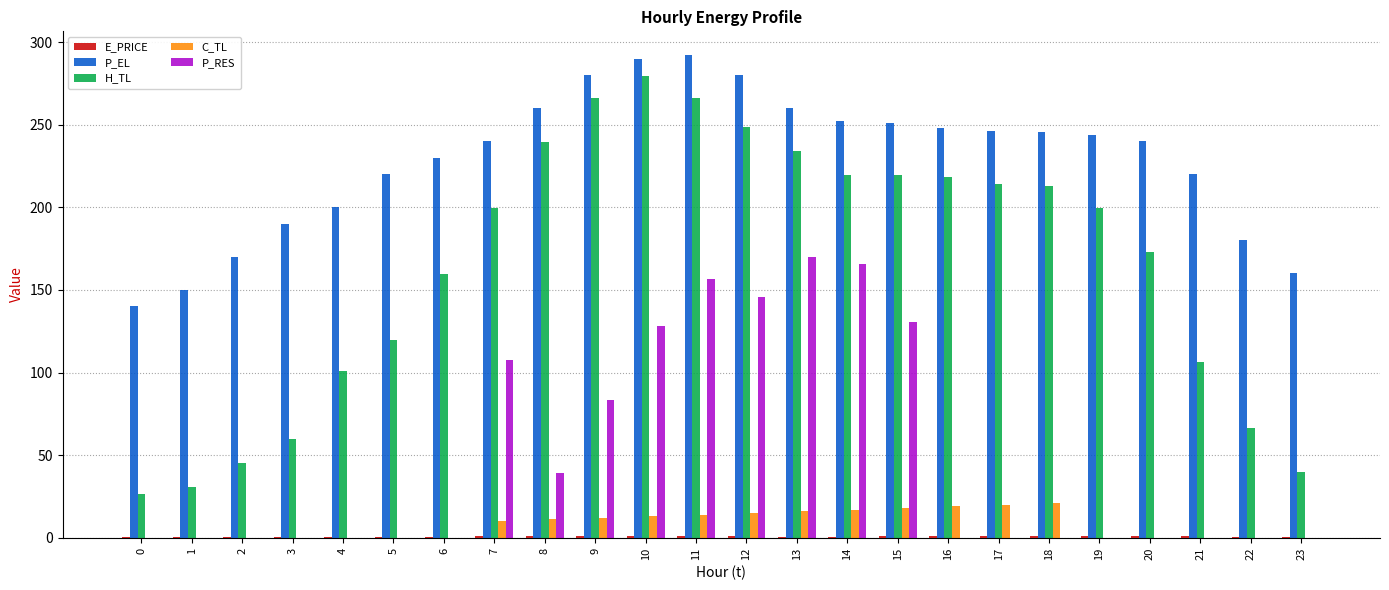

Between 5 and 14, which series saw the biggest shift?

P_RES